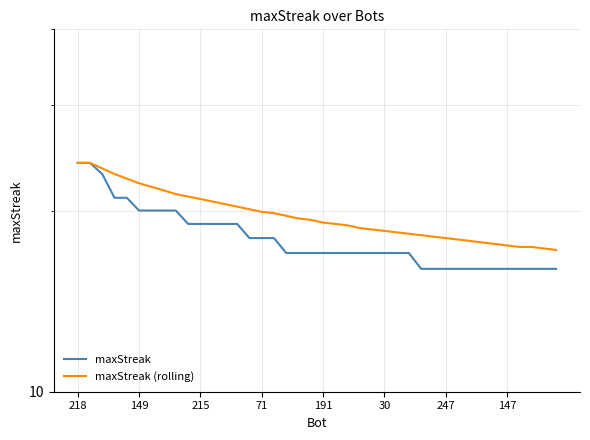

At how many categories does at least one series exceed 22?

6